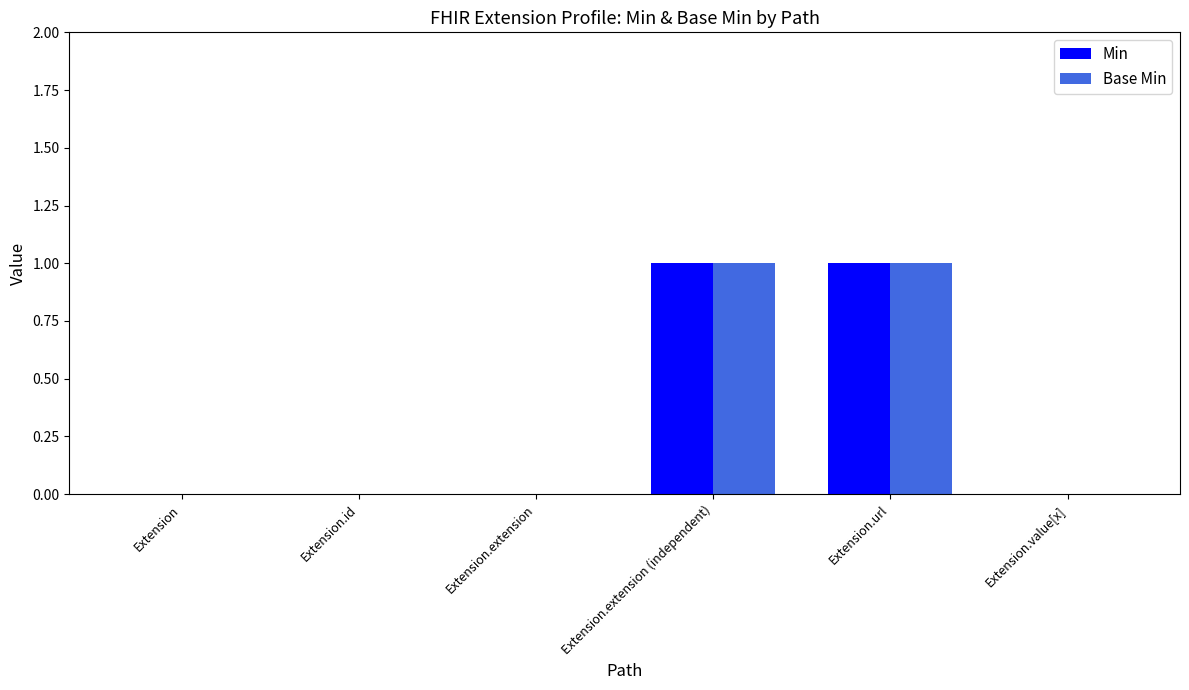

The value of Base Min at Extension.extension (independent) is 1. True or false?

True